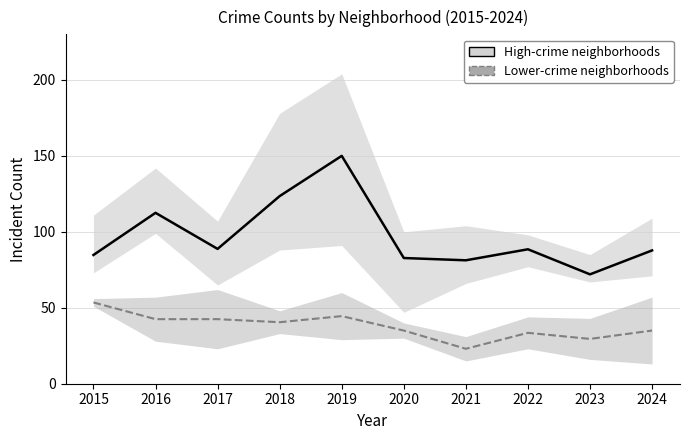

Where is Lower-crime neighborhoods nearest to the value 38?

2018